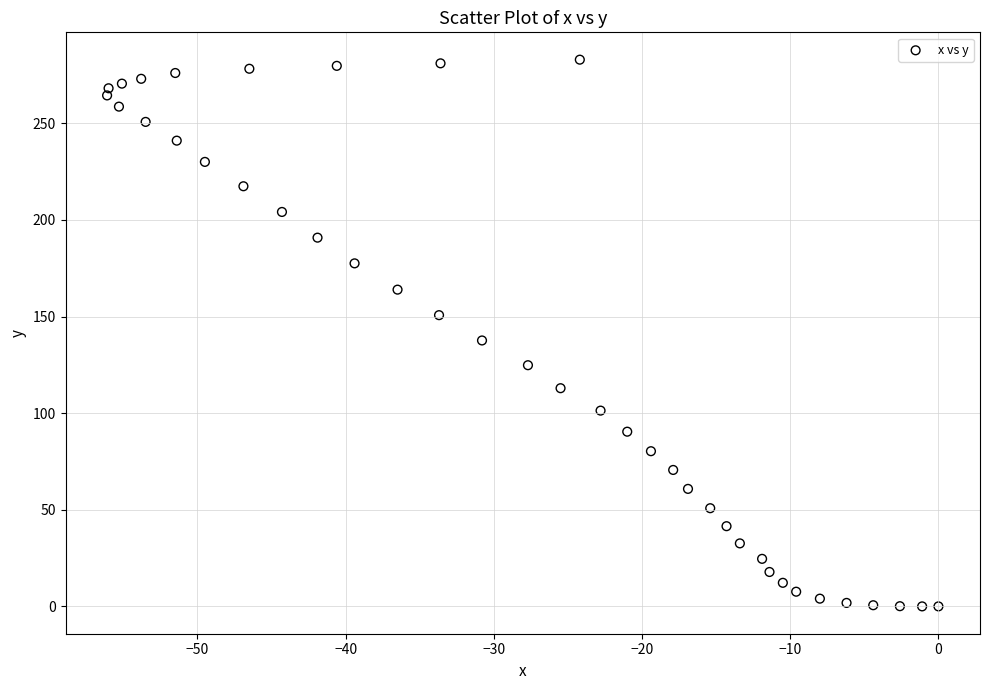

What Y value in the scatter plot is closest to 141?

137.6